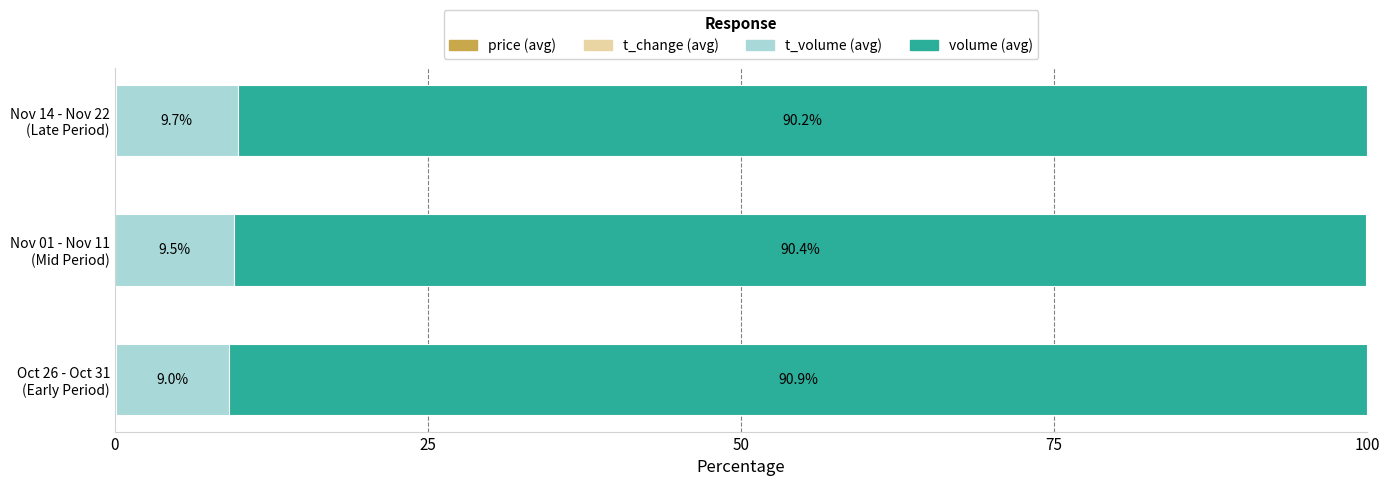

Count the number of categories in the chart.

3